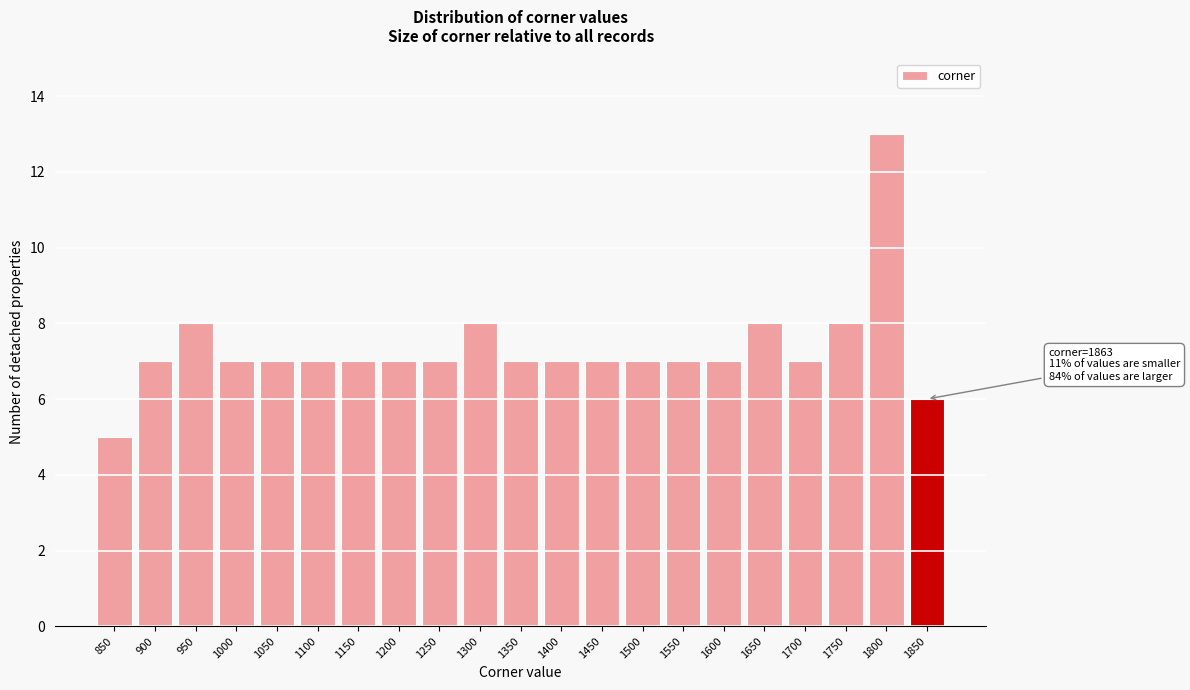

Reading left to right, transcribe all the data shown in this chart.

850=5	900=7	950=8	1000=7	1050=7	1100=7	1150=7	1200=7	1250=7	1300=8	1350=7	1400=7	1450=7	1500=7	1550=7	1600=7	1650=8	1700=7	1750=8	1800=13	1850=6